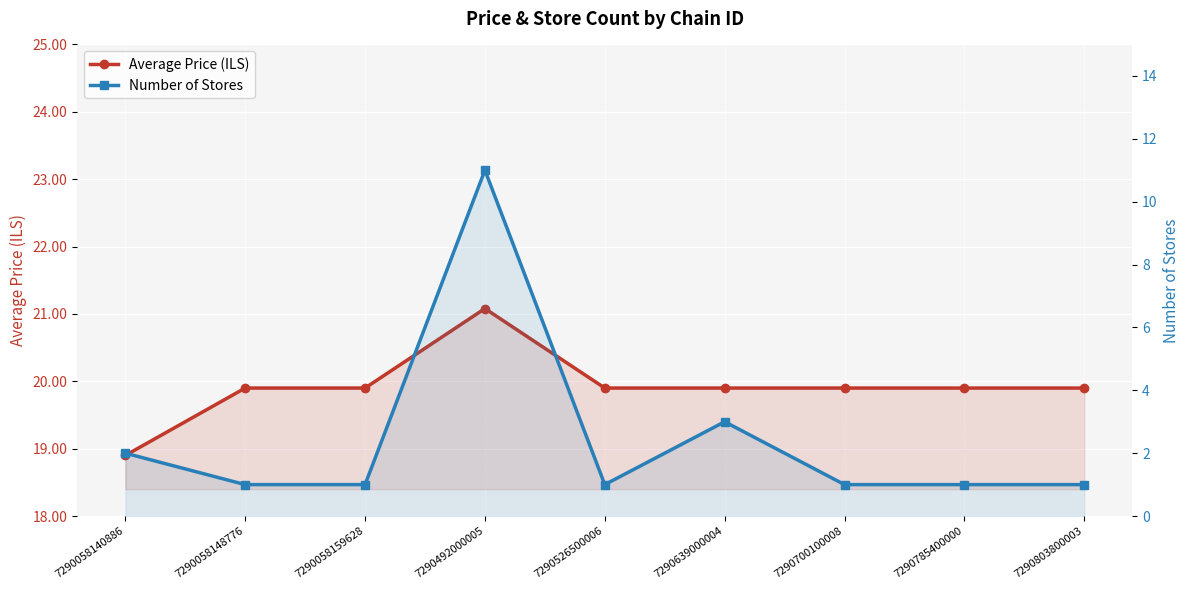

Where does the Average Price (ILS) series first go above 19?

7290058148776